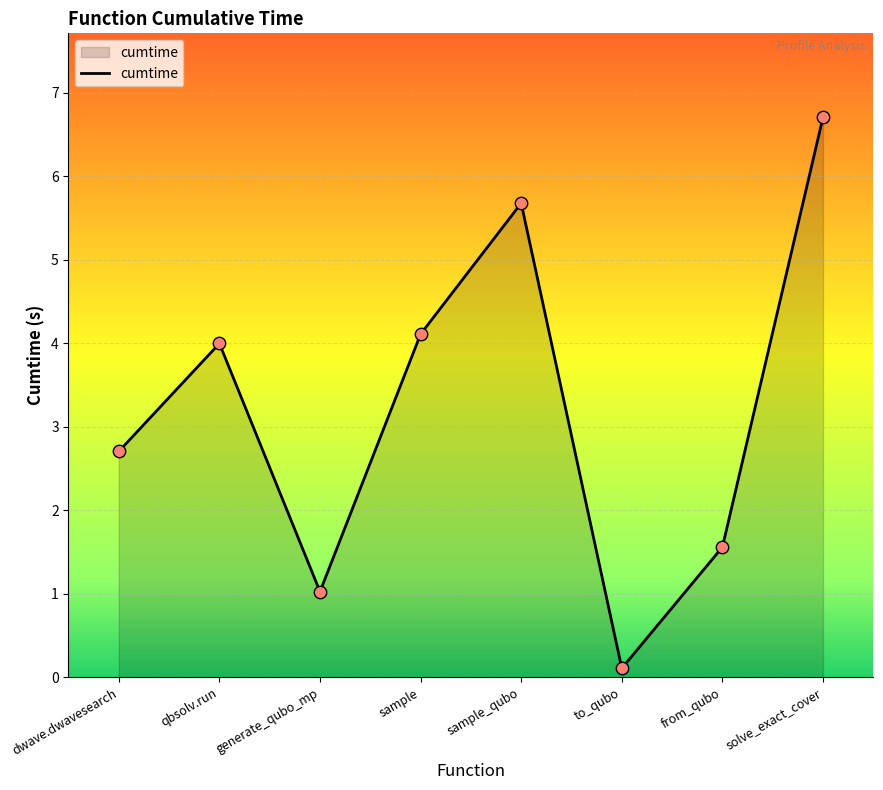

Between sample_qubo and sample, which is larger?

sample_qubo